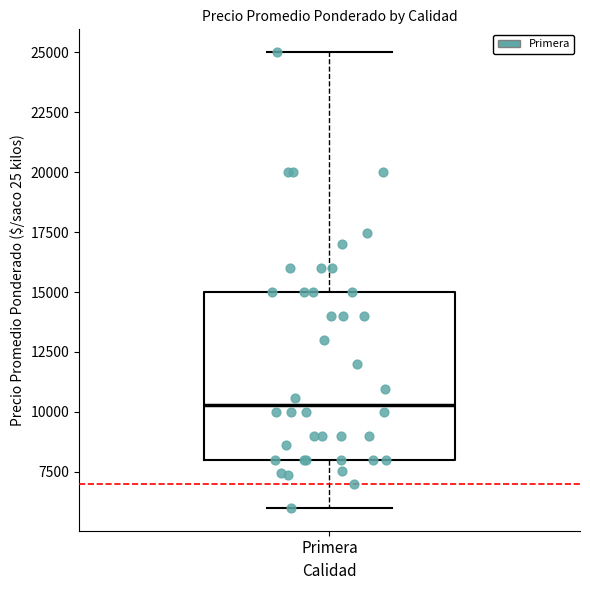

Where does the upper whisker of the box for Primera end on the y-axis? The values are not printed on the chart, so give them approximately, as read against the axis.

25000